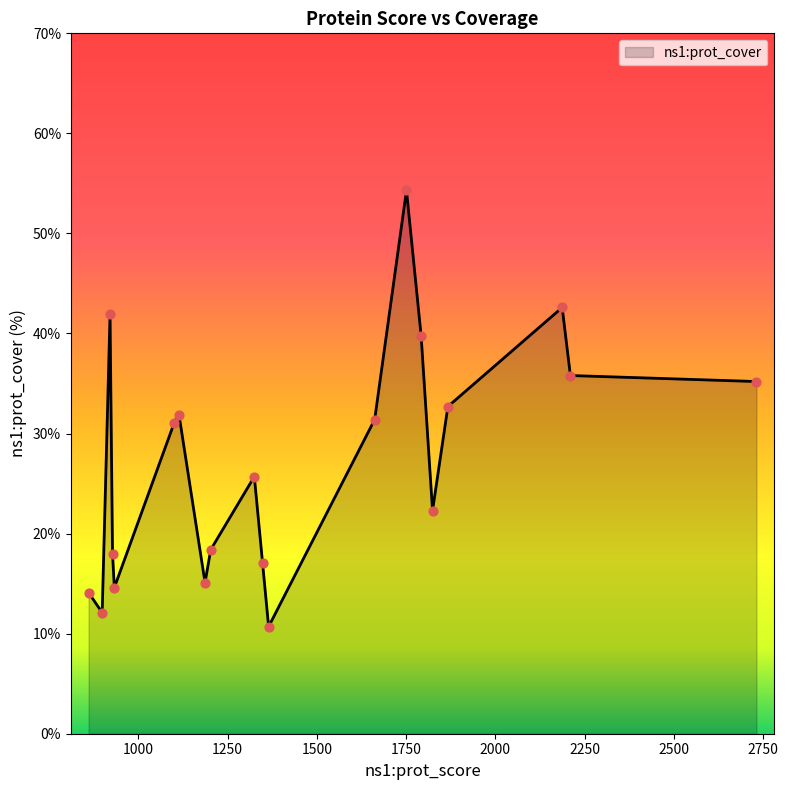

What is the minimum value shown in the chart?

10.7